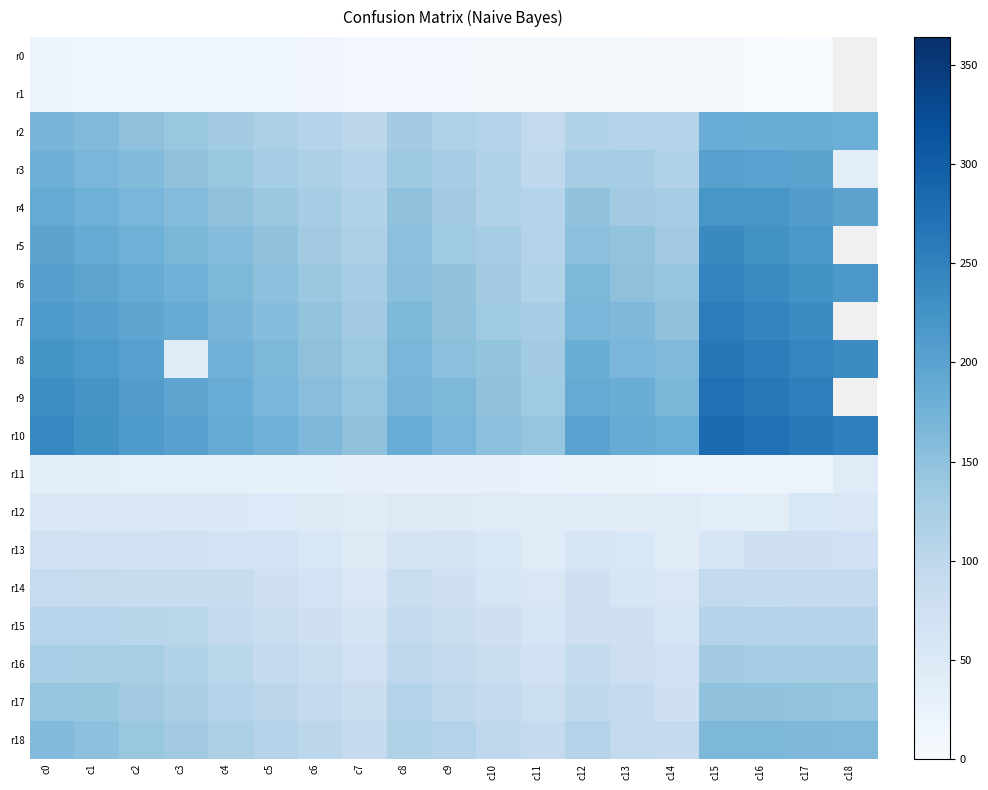

At which label does r14 first exceed 82?

c0